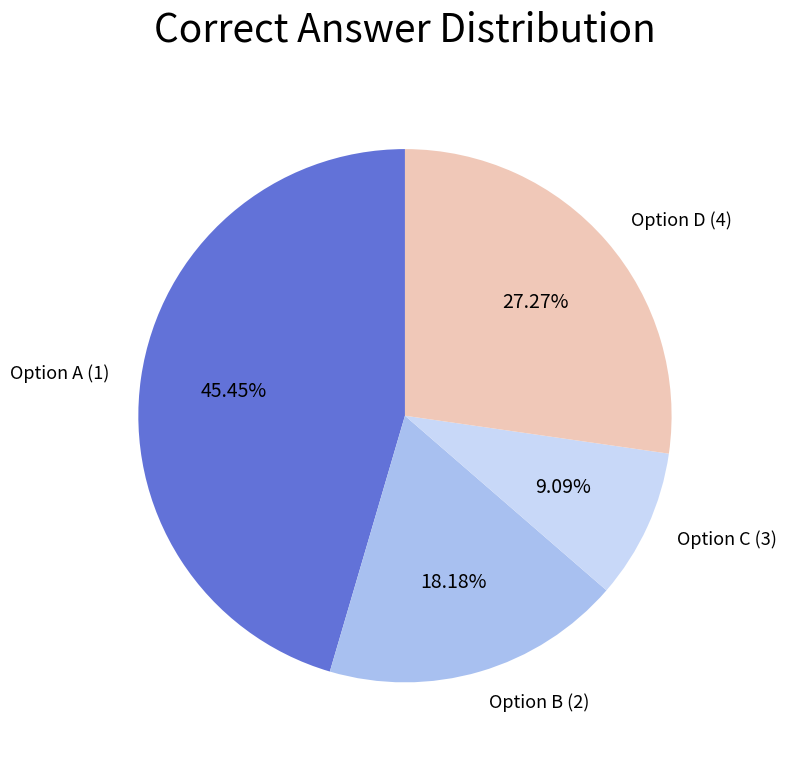

To the nearest percent, what is the average slice percentage?

25%